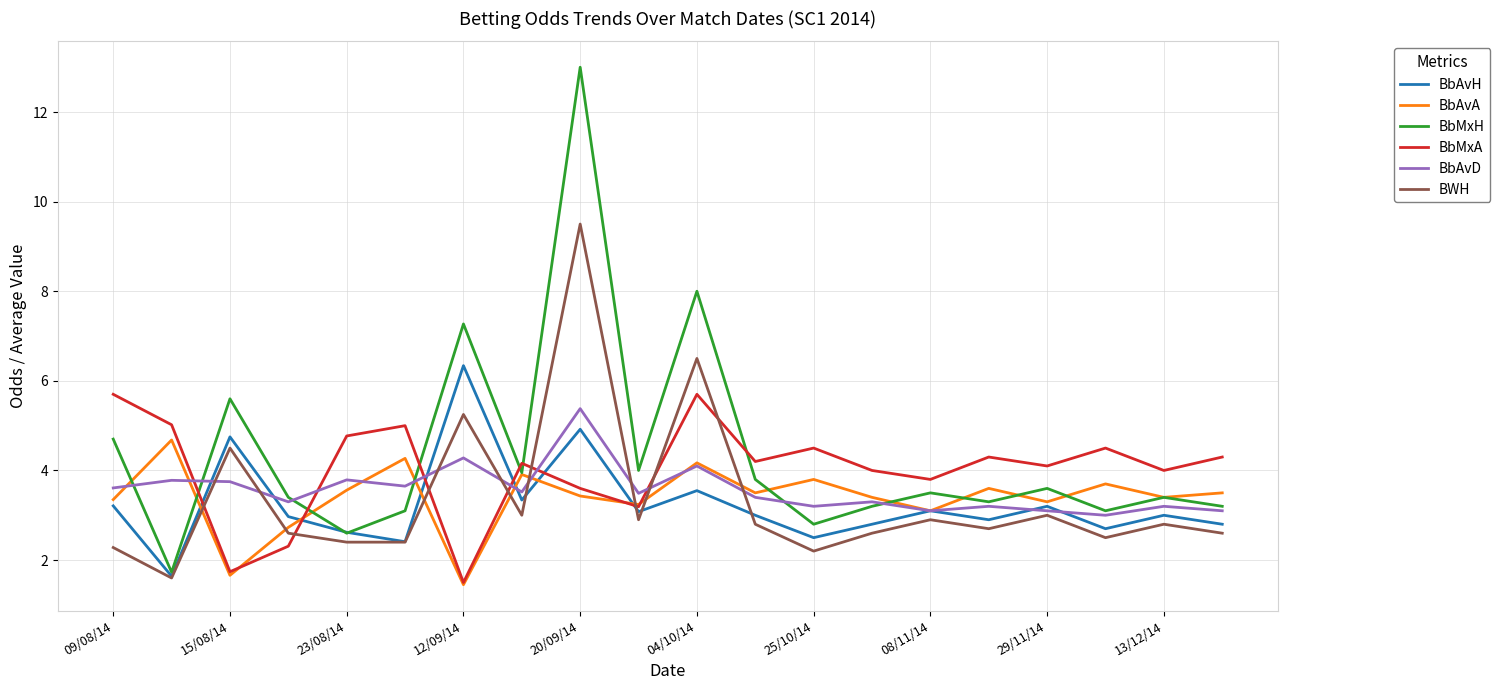

What is the highest value of the BbAvD series?

5.4